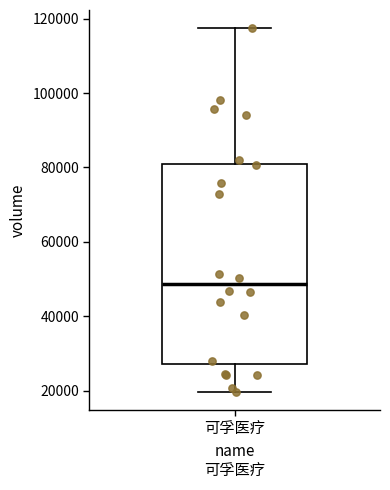

Read this box plot against the y-axis: the position of the median line, the range covered by the box, and the ends of both whiskers. The values are not printed on the chart, so give them approximately, as read against the axis.

median 48000, box 28000 to 80000, whiskers 20000 to 118000